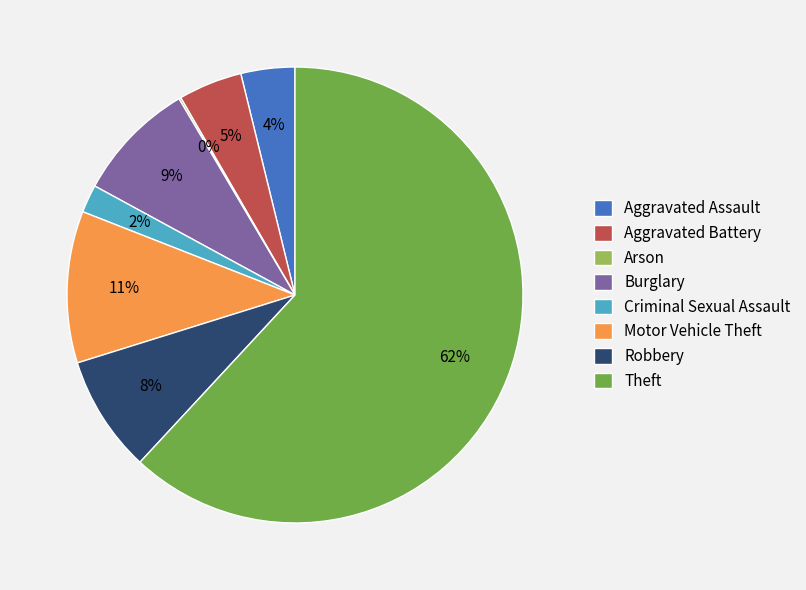

To the nearest percent, what percentage of the pie is Aggravated Battery?

5%